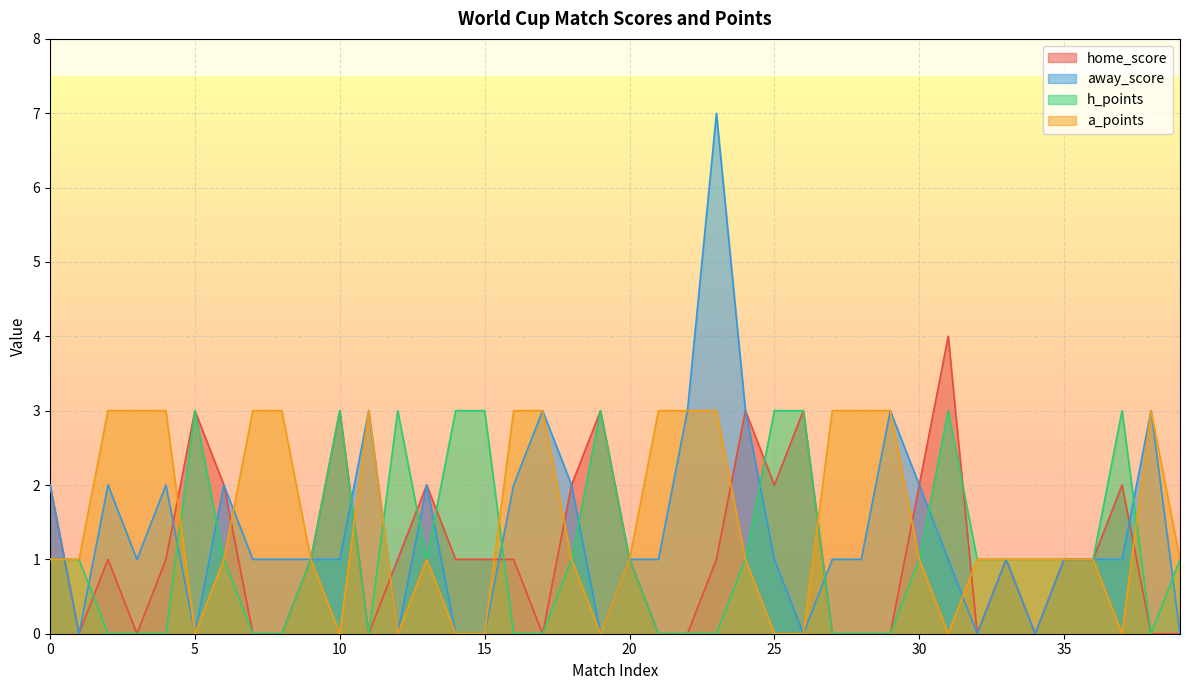

Reading left to right, transcribe all the data shown in this chart.

home_score: 0=2	1=0	2=1	3=0	4=1	5=3	6=2	7=0	8=0	9=1	10=3	11=0	12=1	13=2	14=1	15=1	16=1	17=0	18=2	19=3	20=1	21=0	22=0	23=1	24=3	25=2	26=3	27=0	28=0	29=0	30=2	31=4	32=0	33=1	34=0	35=1	36=1	37=2	38=0	39=0
away_score: 0=2	1=0	2=2	3=1	4=2	5=0	6=2	7=1	8=1	9=1	10=1	11=3	12=0	13=2	14=0	15=0	16=2	17=3	18=2	19=0	20=1	21=1	22=3	23=7	24=3	25=1	26=0	27=1	28=1	29=3	30=2	31=1	32=0	33=1	34=0	35=1	36=1	37=1	38=3	39=0
h_points: 0=1	1=1	2=0	3=0	4=0	5=3	6=1	7=0	8=0	9=1	10=3	11=0	12=3	13=1	14=3	15=3	16=0	17=0	18=1	19=3	20=1	21=0	22=0	23=0	24=1	25=3	26=3	27=0	28=0	29=0	30=1	31=3	32=1	33=1	34=1	35=1	36=1	37=3	38=0	39=1
a_points: 0=1	1=1	2=3	3=3	4=3	5=0	6=1	7=3	8=3	9=1	10=0	11=3	12=0	13=1	14=0	15=0	16=3	17=3	18=1	19=0	20=1	21=3	22=3	23=3	24=1	25=0	26=0	27=3	28=3	29=3	30=1	31=0	32=1	33=1	34=1	35=1	36=1	37=0	38=3	39=1